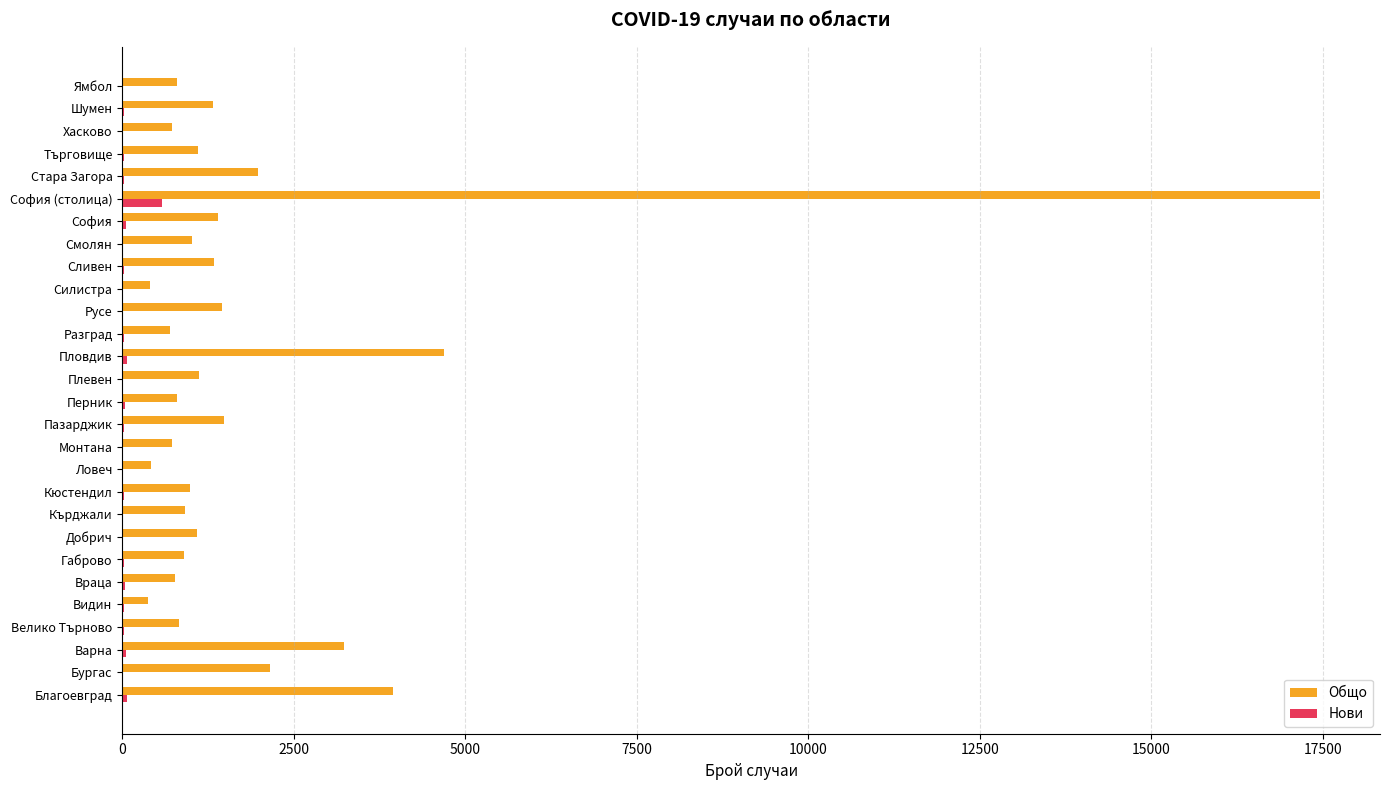

True or false: Общо has a value of 374 at Видин.

True